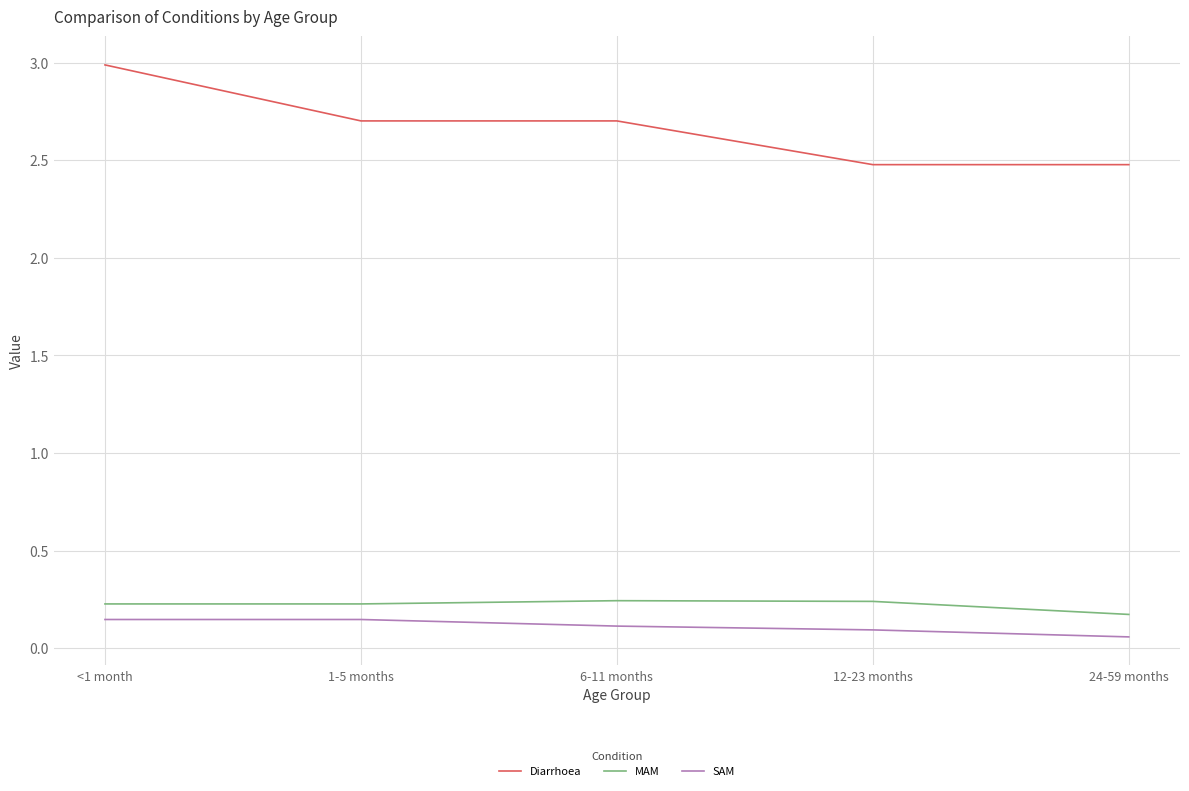

Does the chart have visible grid lines?

Yes